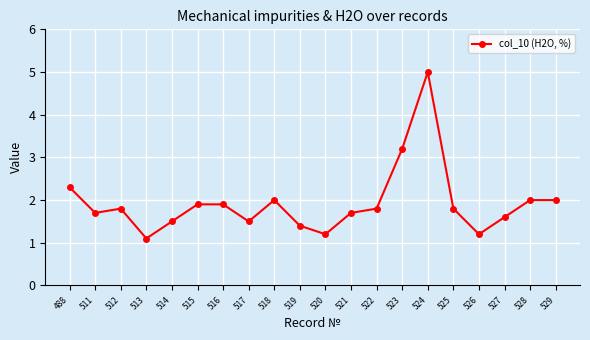

True or false: the data shows 2.7 at 522.

False